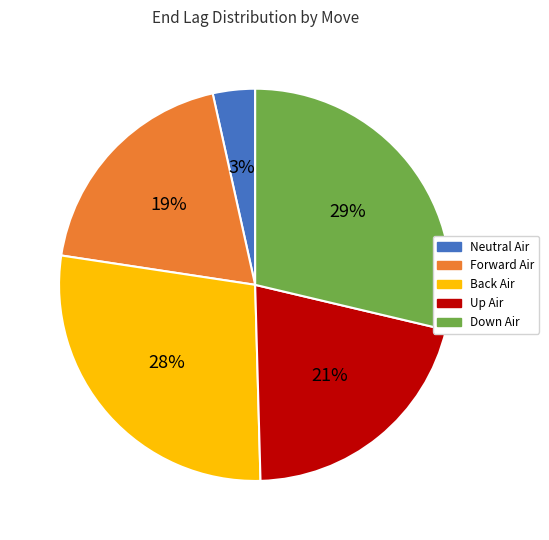

Combined, do Forward Air and Down Air account for over 50%?

No